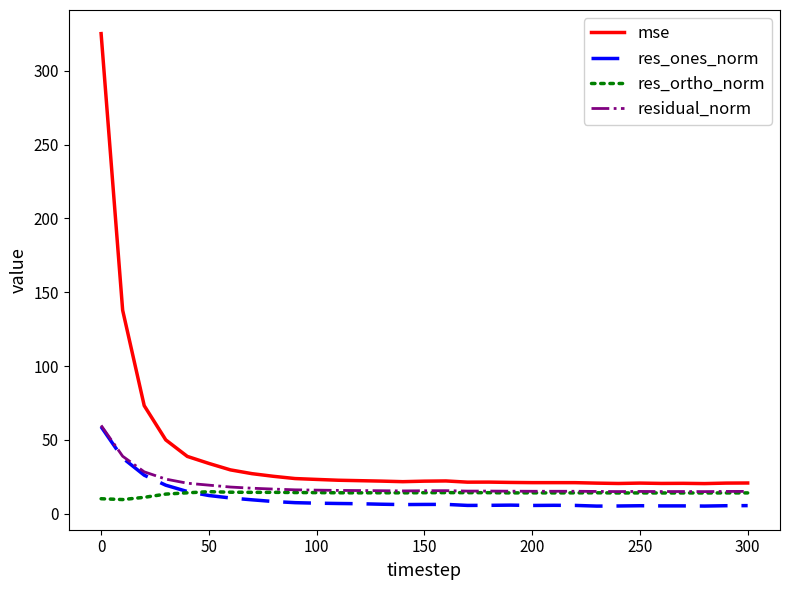

What is the highest value of the residual_norm series?

59.8